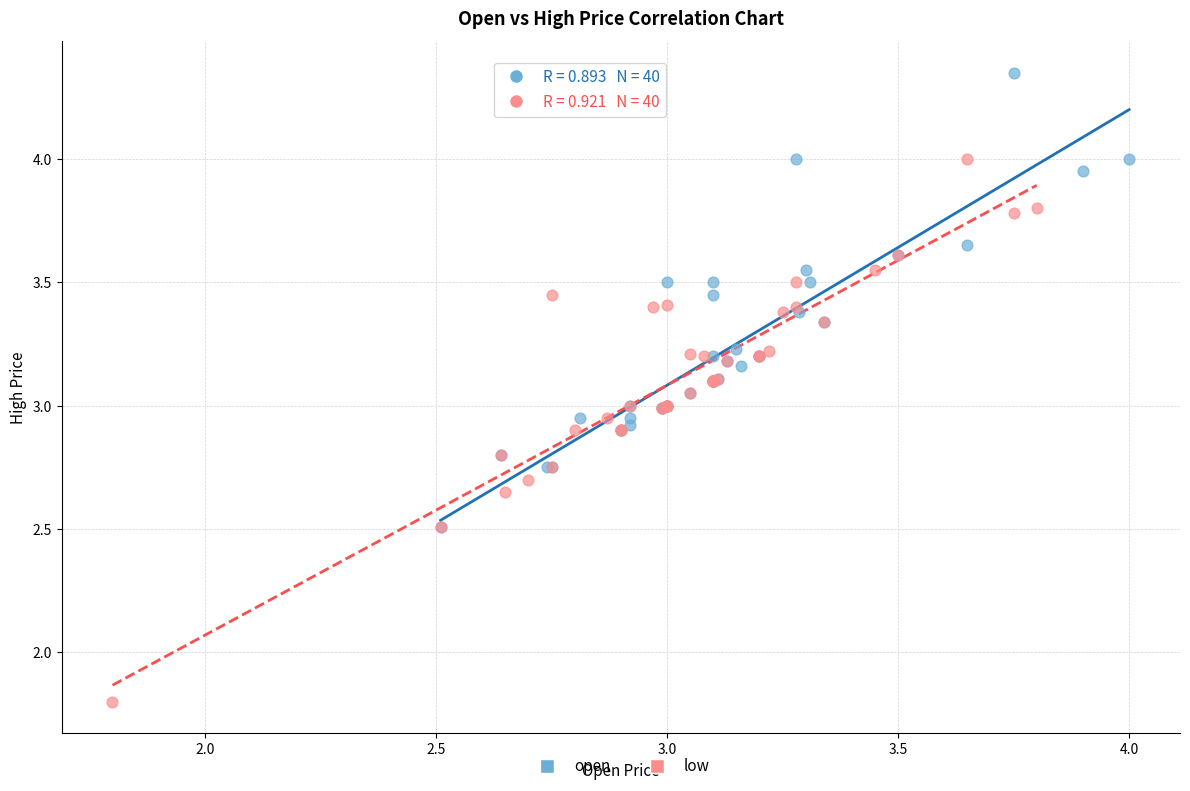

Which series contains the highest Y value?

open